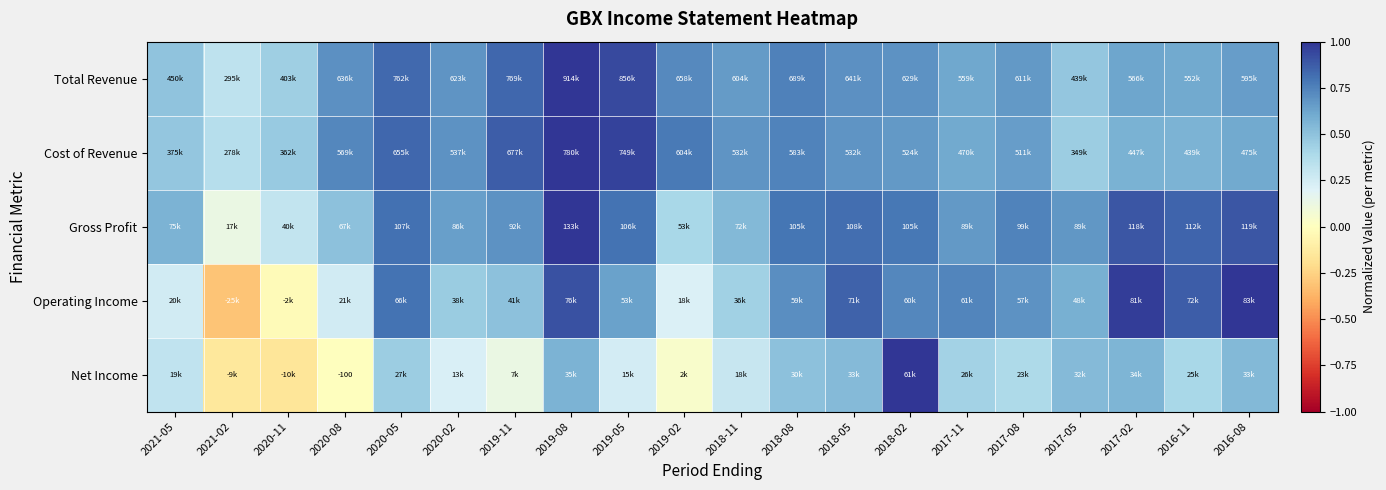

The Cost of Revenue series shows 0.7 at 2018-08. True or false?

True